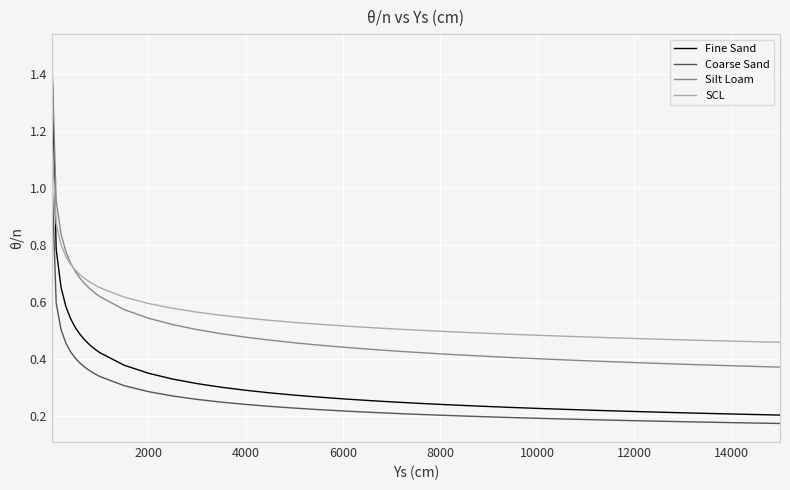

True or false: SCL and Coarse Sand intersect in this chart.

False